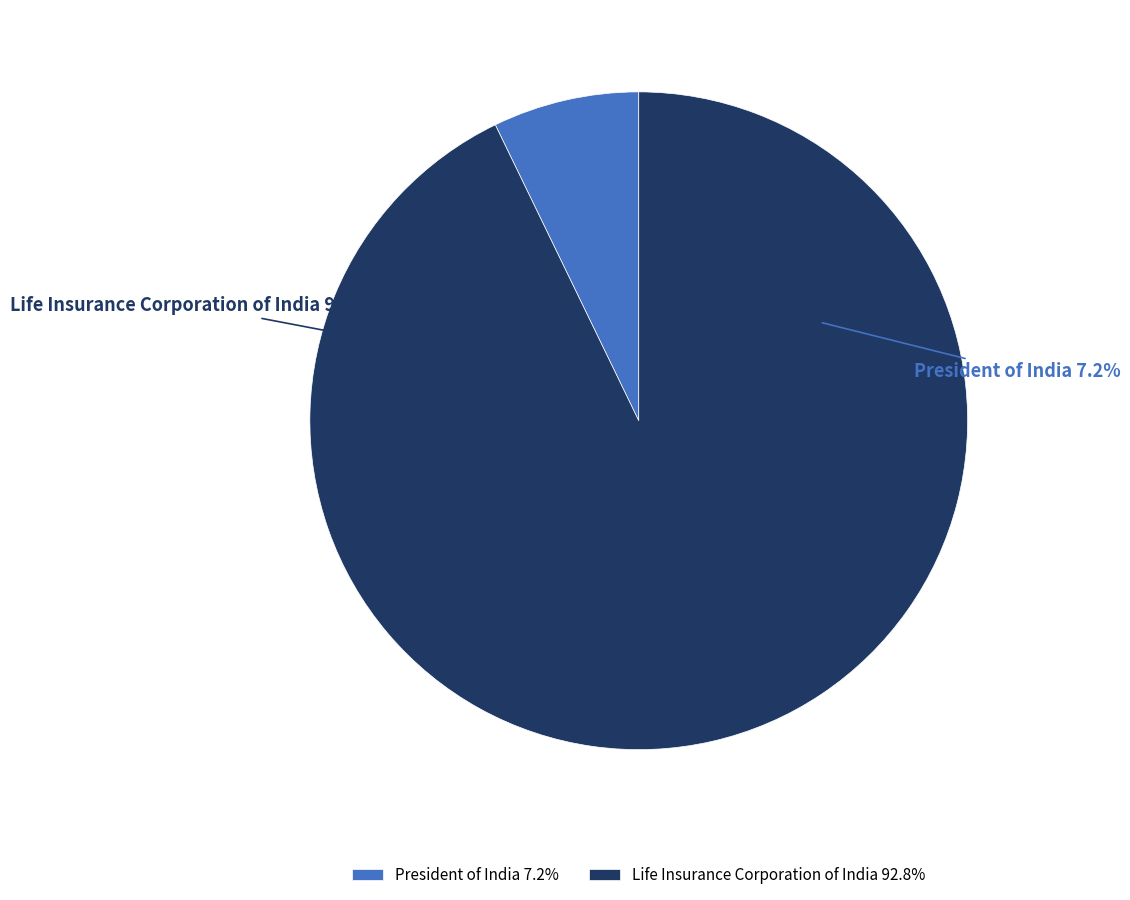

Which category has the biggest portion of the pie?

Life Insurance Corporation of India